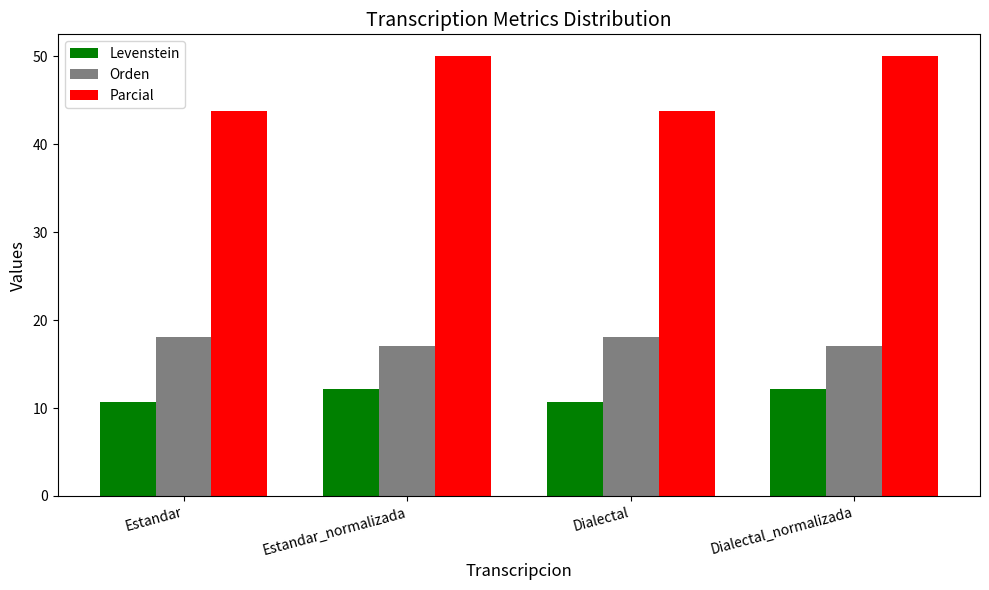

Reading left to right, what are all the values shown in this chart?

Levenstein: Estandar=10.7	Estandar_normalizada=12.1	Dialectal=10.7	Dialectal_normalizada=12.1
Orden: Estandar=18.1	Estandar_normalizada=17.1	Dialectal=18.1	Dialectal_normalizada=17.1
Parcial: Estandar=43.8	Estandar_normalizada=50.0	Dialectal=43.8	Dialectal_normalizada=50.0